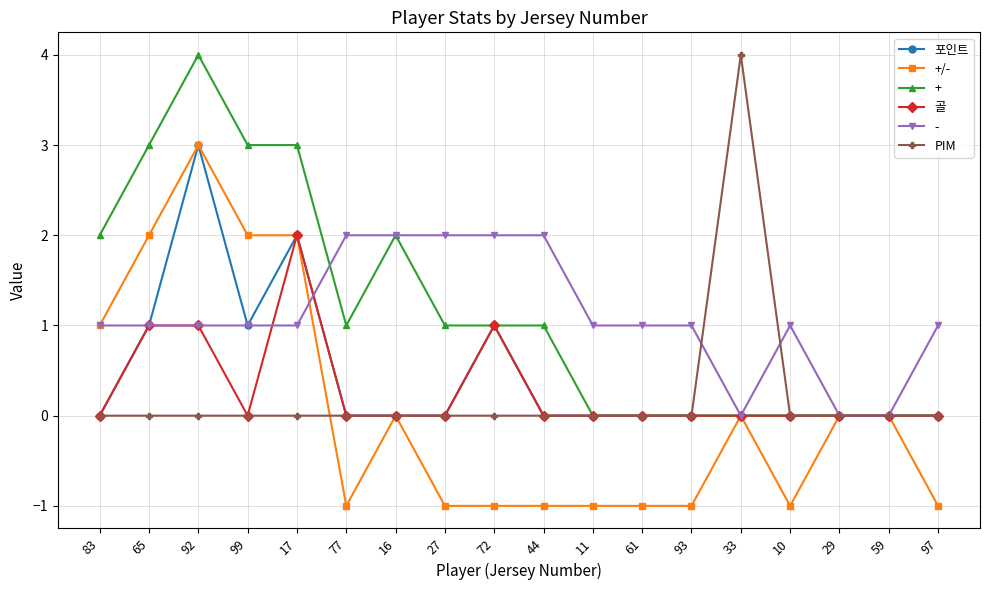

What is the value of the 골 point at the 9th from the left?

1